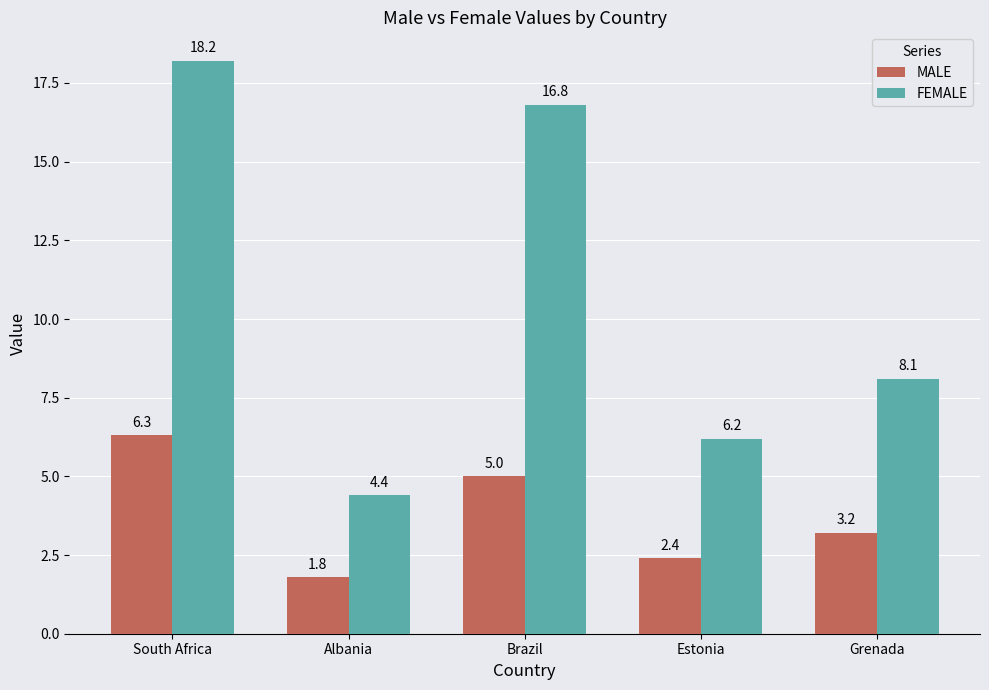

What is the smallest value displayed?

1.8